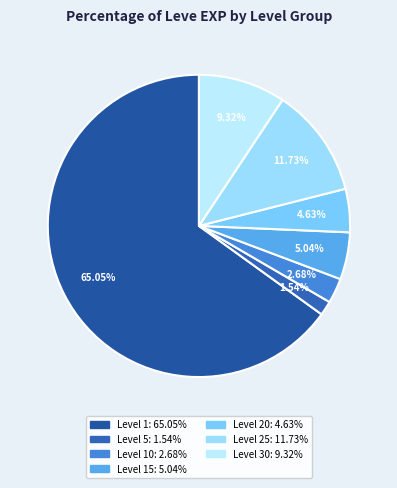

Which slice is the largest?

Level 1